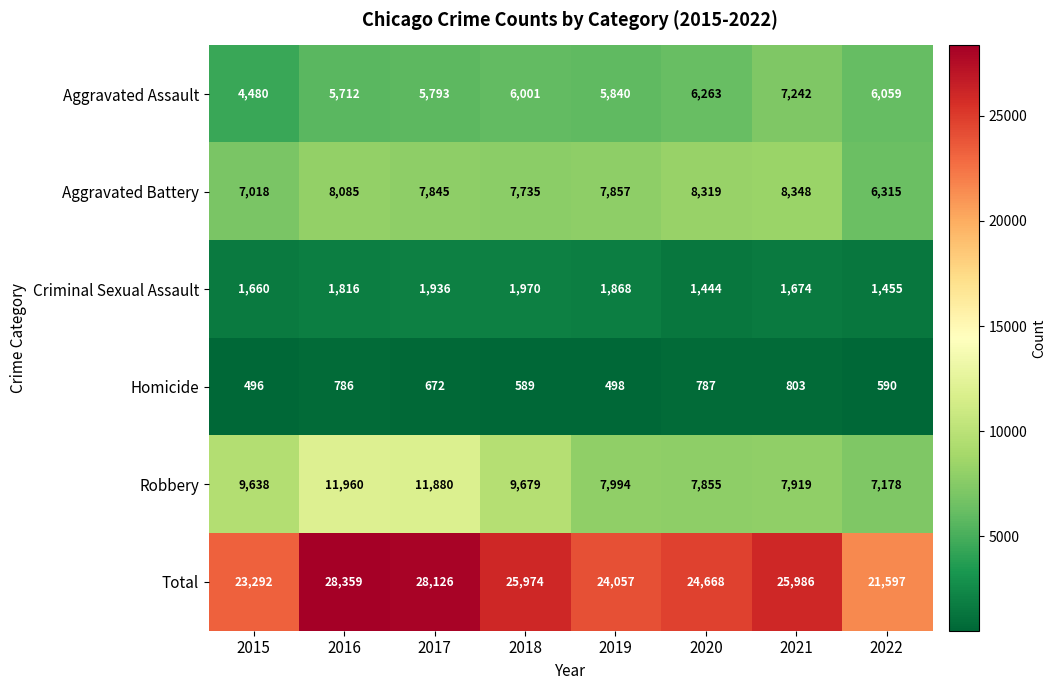

Which series changed the most between 2016 and 2020?

Robbery